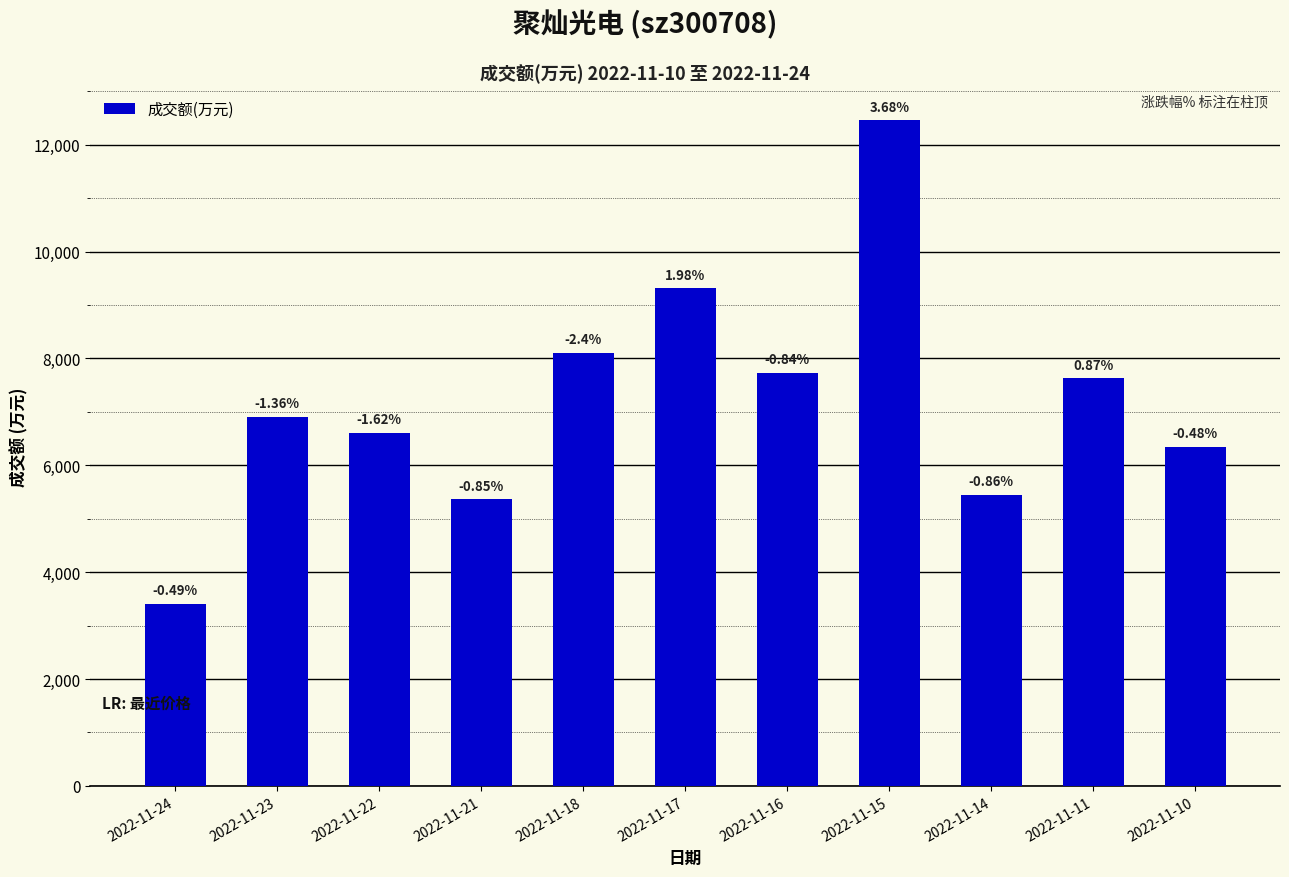

Reading right to left, extract all data points from this chart.

6349	7628	5448	12456	7735	9318	8107	5368	6609	6907	3410